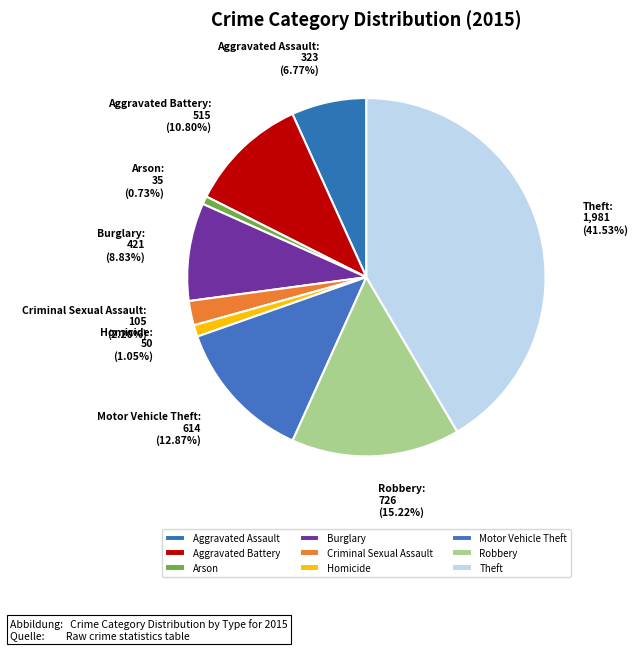

Which slice is the largest?

Theft